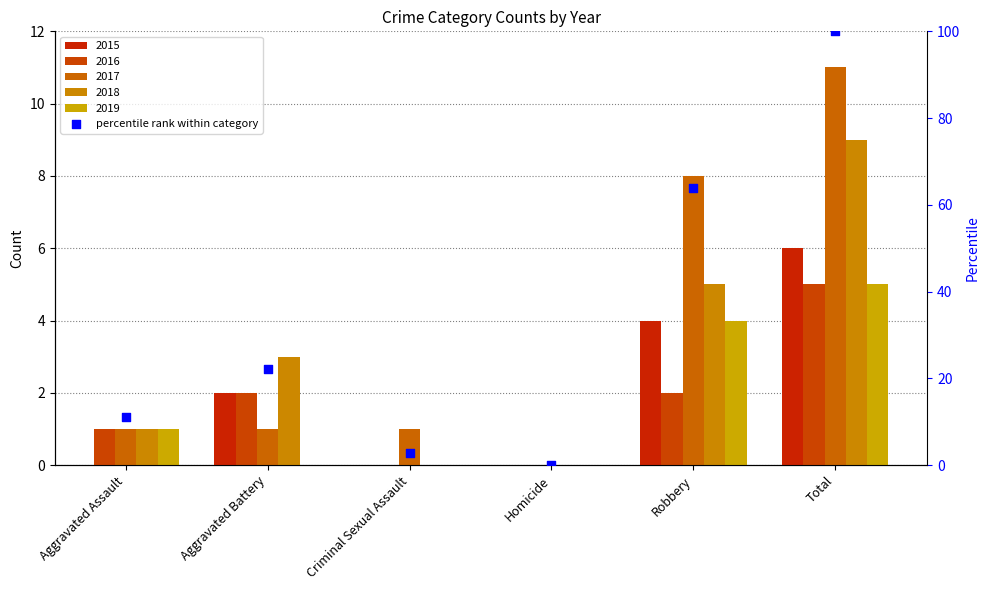

Between Robbery and Aggravated Assault, which is larger?

Robbery